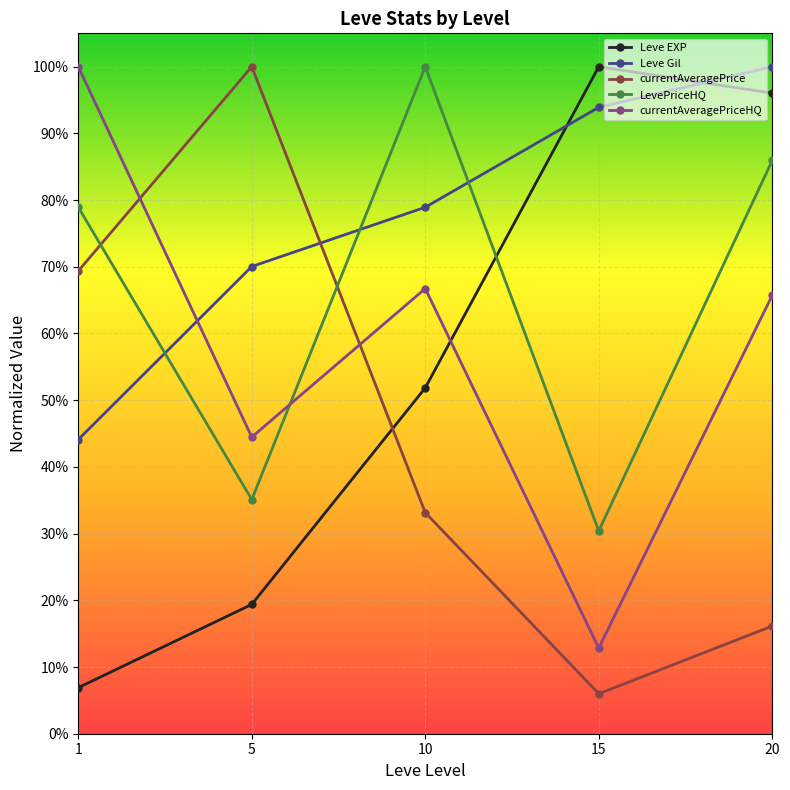

At how many categories does at least one series exceed 0?

5